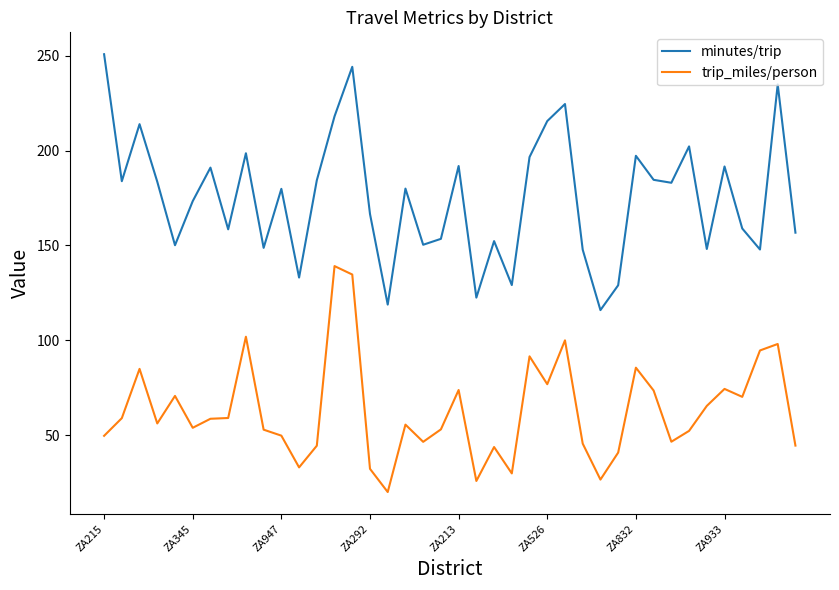

Rank the series by their maximum value, from lowest to highest.

trip_miles/person, minutes/trip